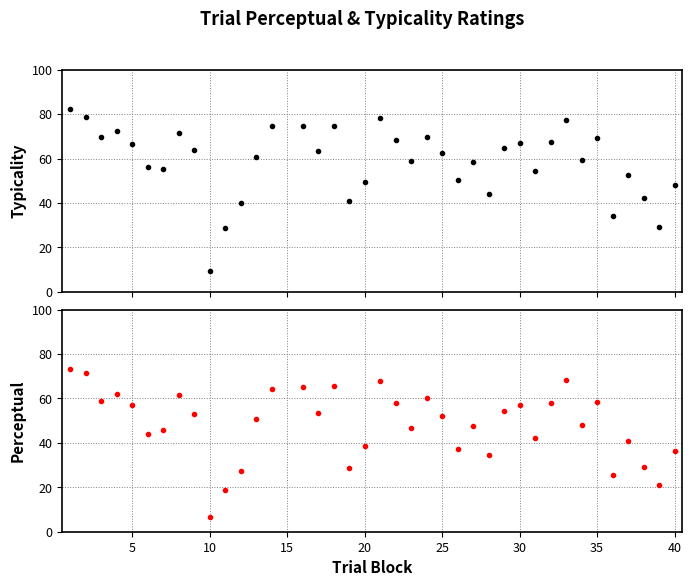

List the series in order of their overall mean, highest first.

typicality, perceptual